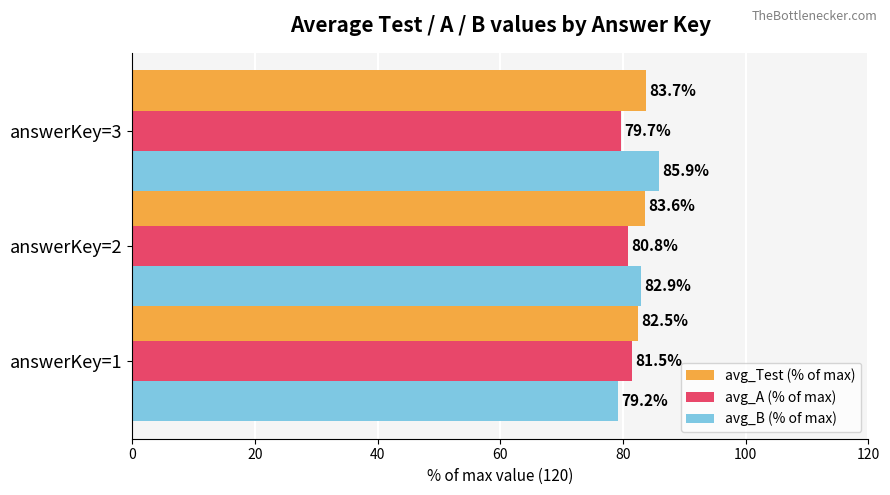

What is the maximum value shown in the chart?

85.9